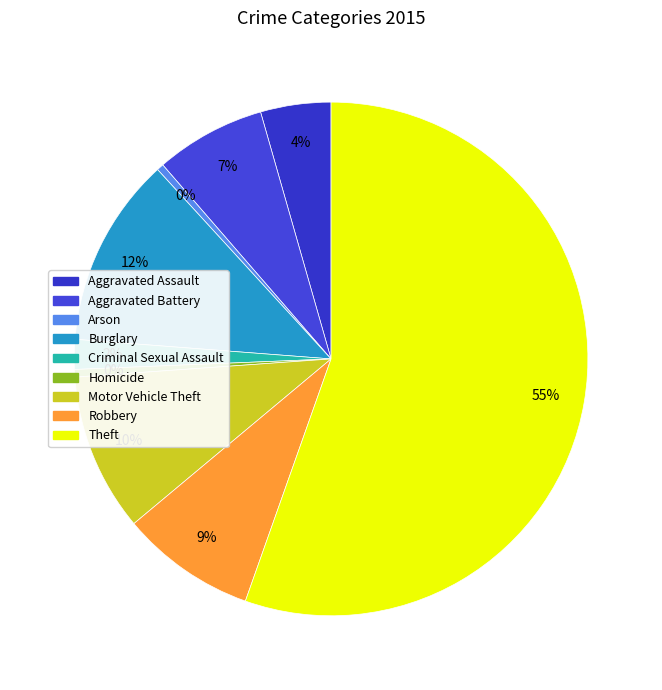

To the nearest percent, what is the difference between the largest and smallest slice percentages?

55%